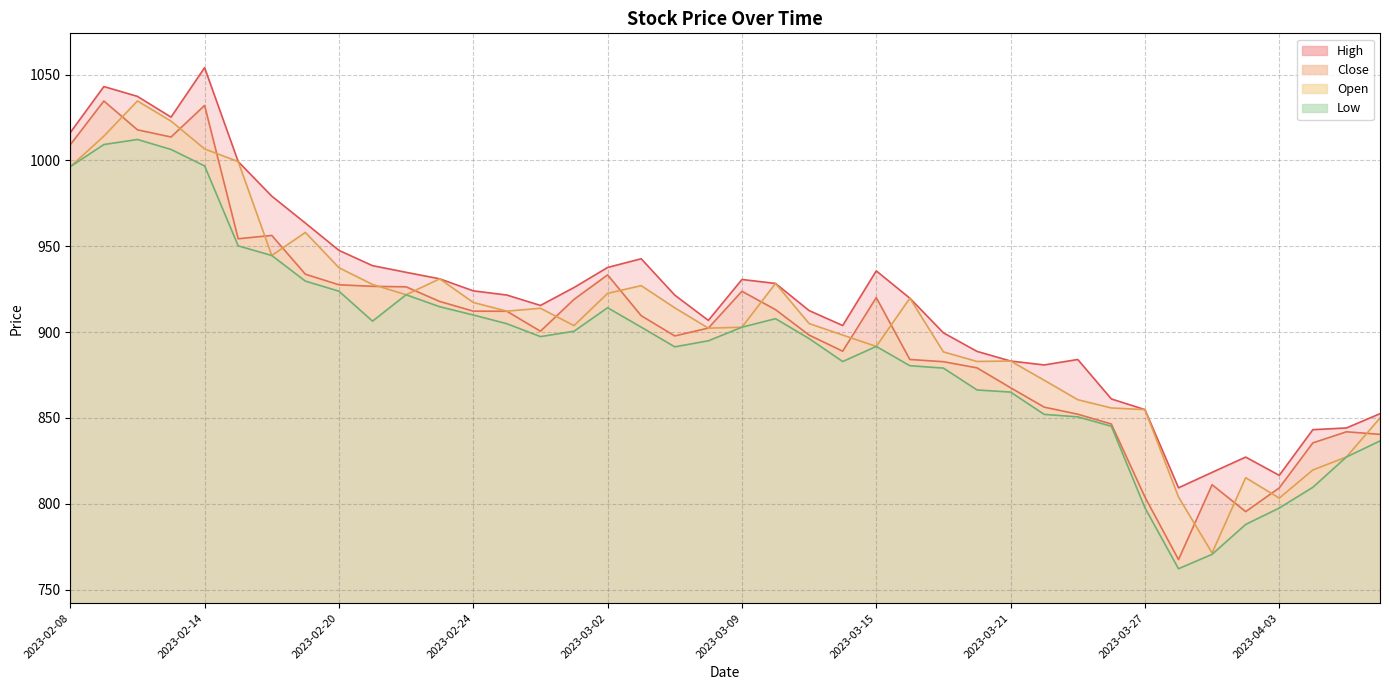

Is the value of Close at 2023-03-09 greater than the value of Low at 2023-02-20?

No